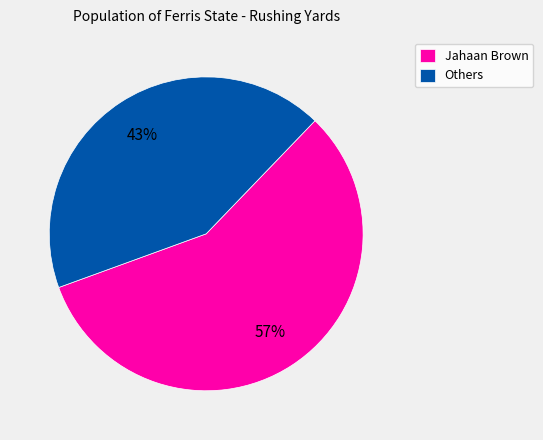

To the nearest percent, what percentage of the pie is Others?

43%